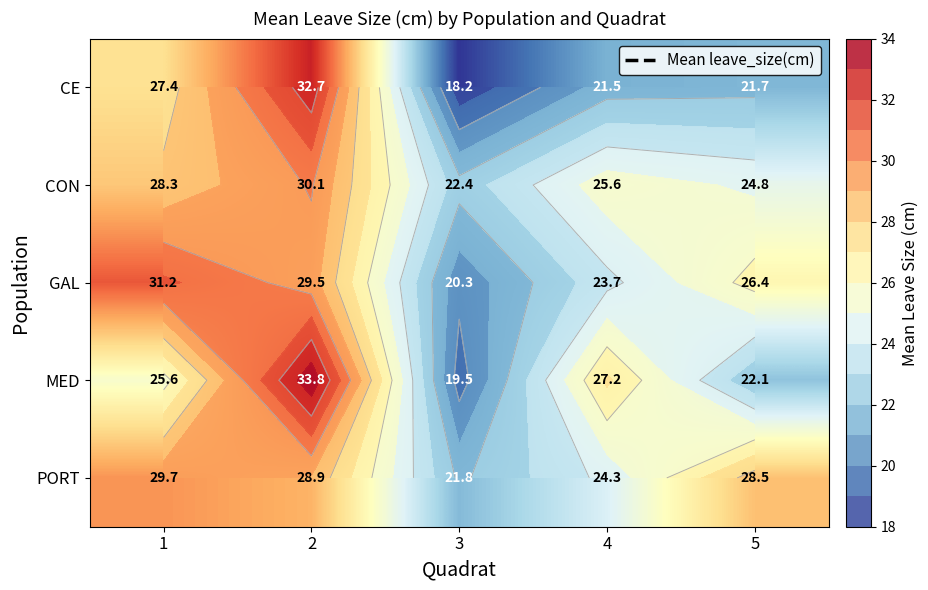

What is the minimum value for CE?

18.2